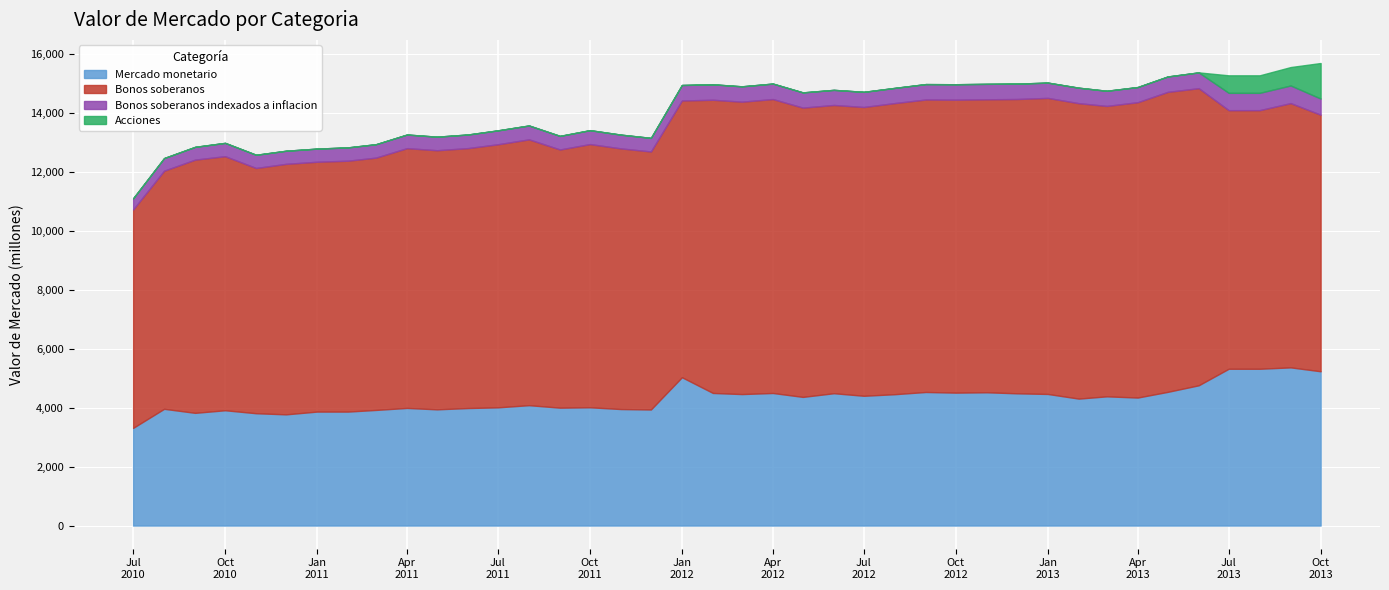

True or false: Mercado monetario and Acciones cross at least once.

False